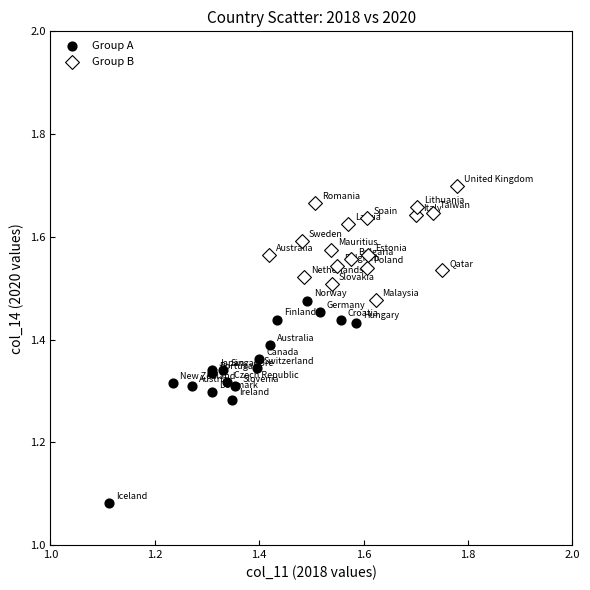

Which series reaches the maximum Y coordinate?

Group B